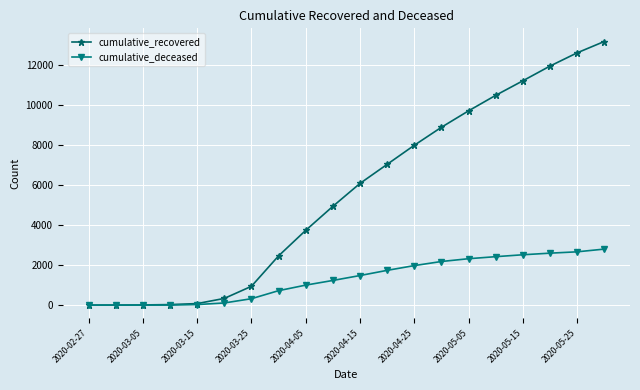

What is the maximum value shown in the chart?

13155